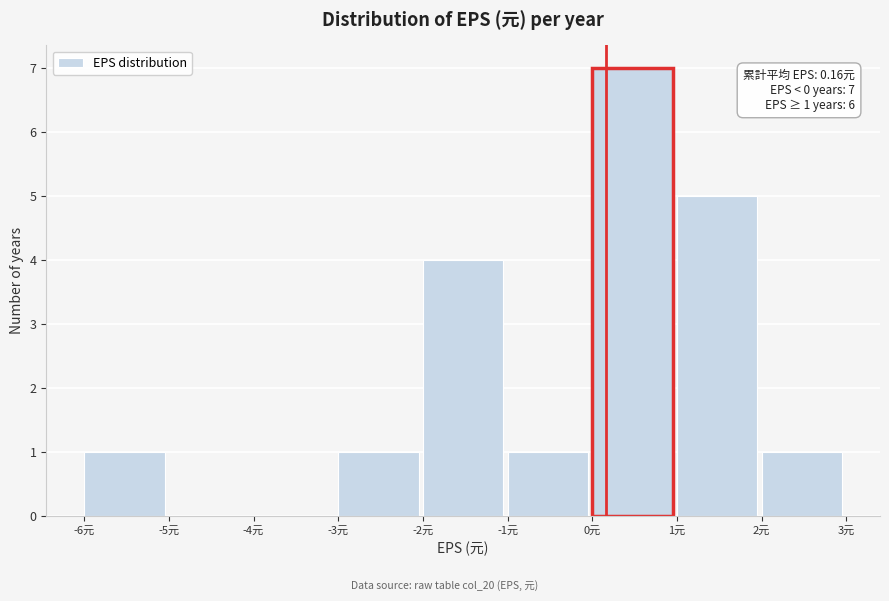

Over which range of the x-axis is the bar tallest?

0 to 1